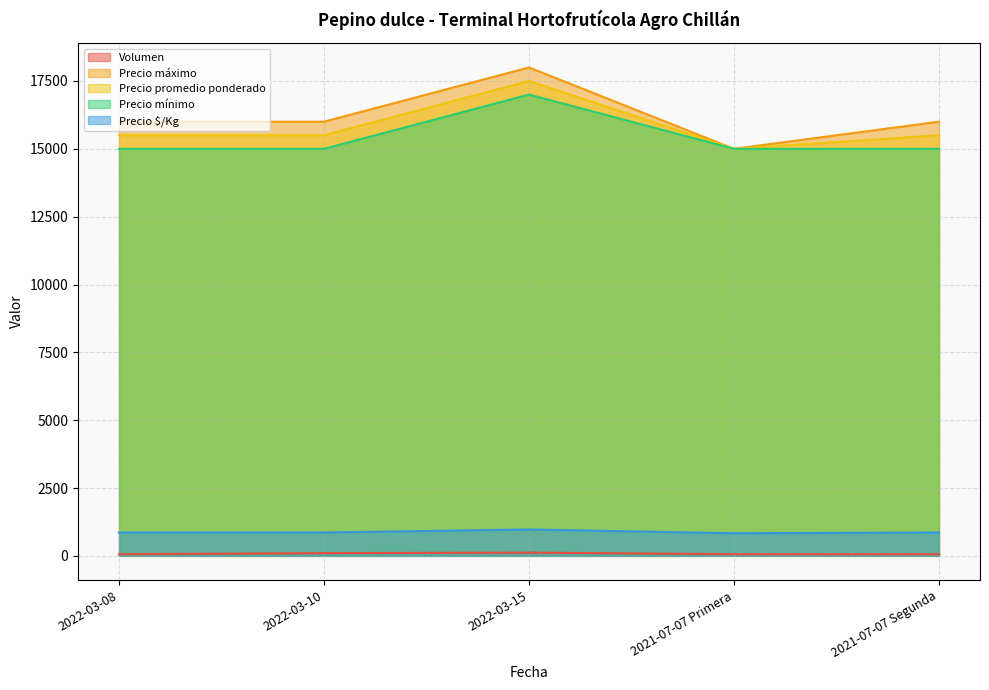

True or false: Volumen and Precio promedio ponderado cross at least once.

False